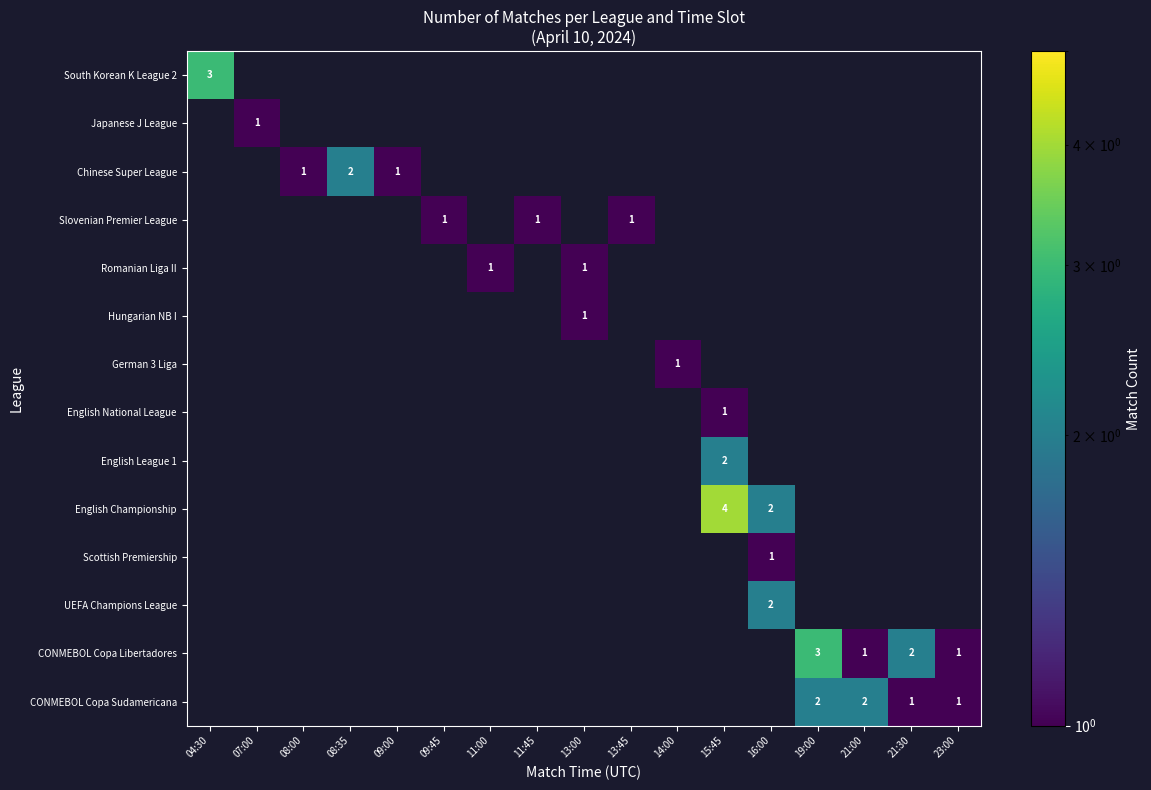

At 11:00, list the series in order from largest to smallest.

Romanian Liga II, South Korean K League 2, Japanese J League, Chinese Super League, Slovenian Premier League, Hungarian NB I, German 3 Liga, English National League, English League 1, English Championship, Scottish Premiership, UEFA Champions League, CONMEBOL Copa Libertadores, CONMEBOL Copa Sudamericana